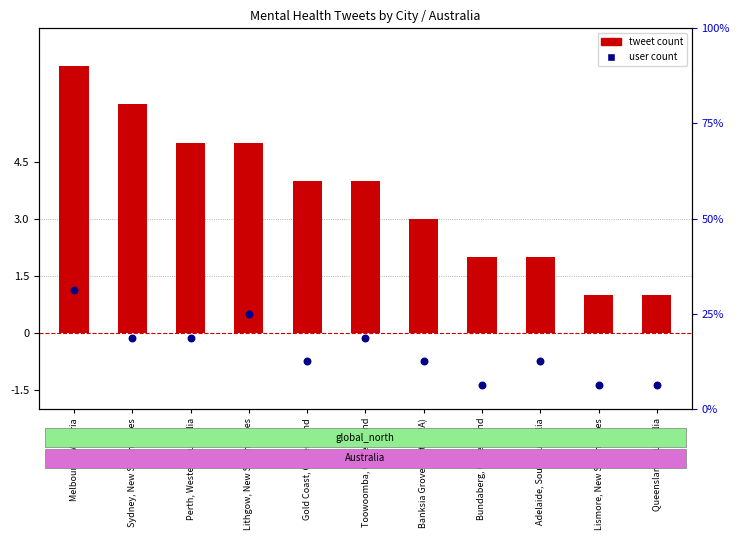

What are all the series names shown in the legend?

tweet count, user count